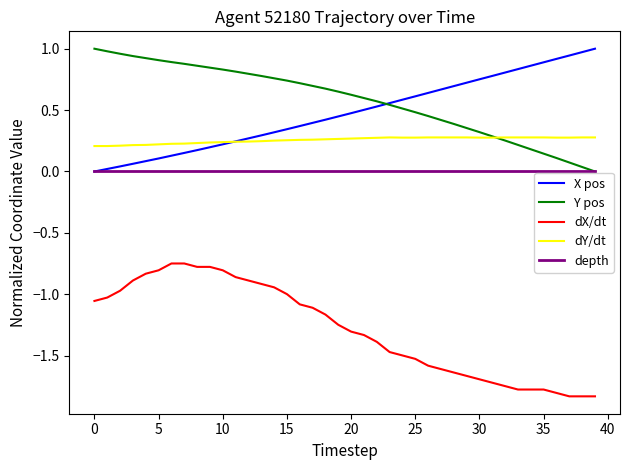

How many lines are shown in the chart?

5